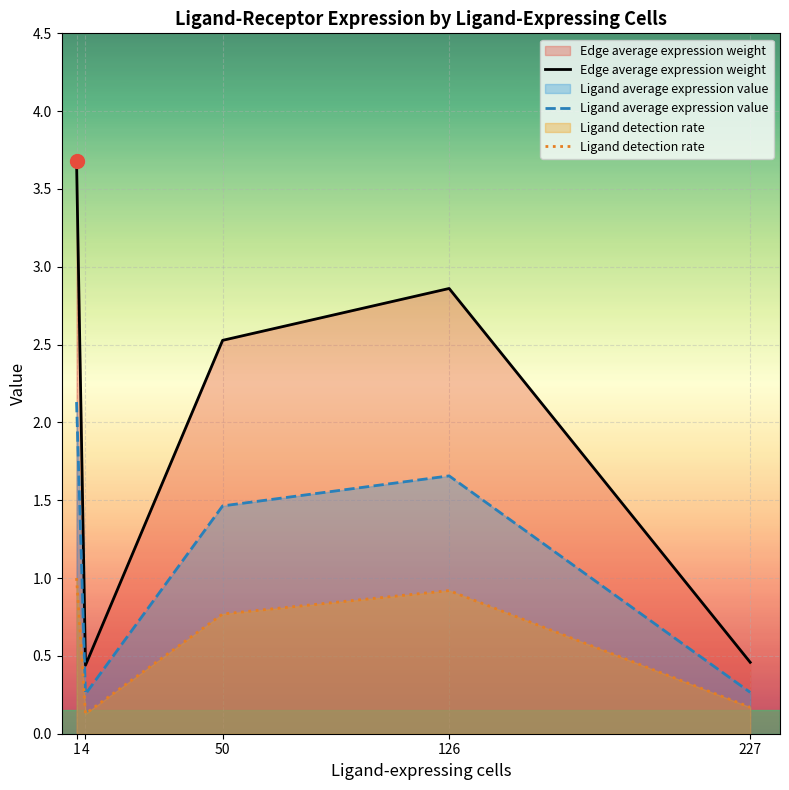

How many interior local valleys does the Ligand detection rate series have?

1